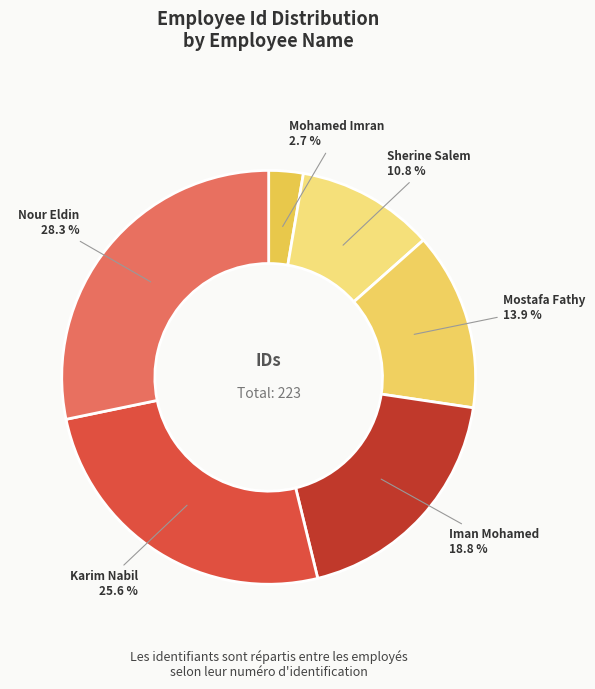

To the nearest percent, what percentage of the pie is Iman Mohamed?

19%